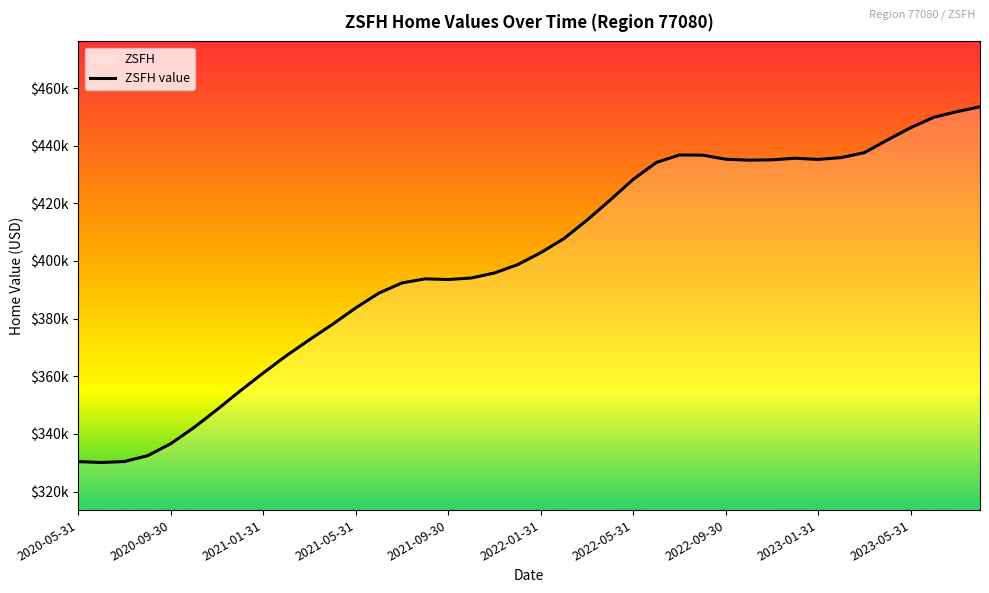

What is the maximum value shown in the chart?

453508.2